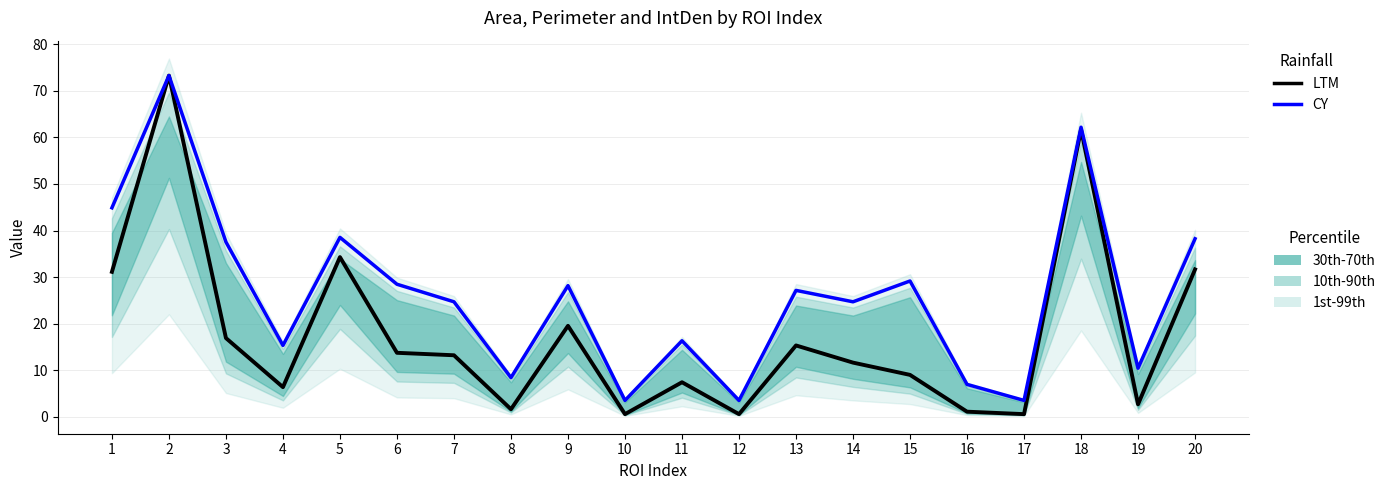

How many interior local peaks does the CY series have?

7